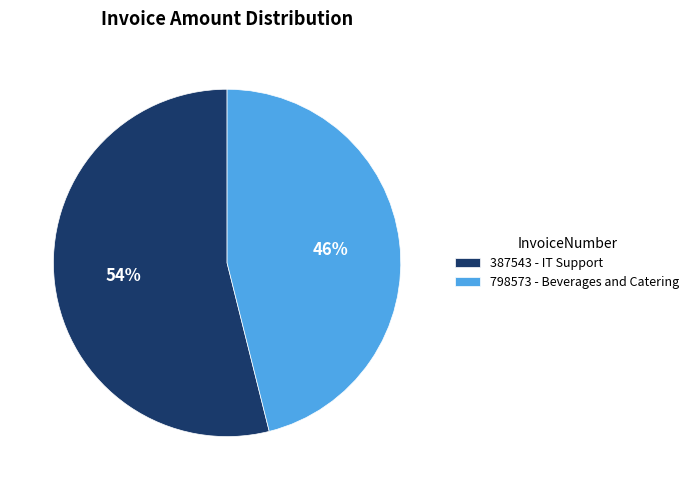

Which category has the biggest portion of the pie?

387543 - IT Support